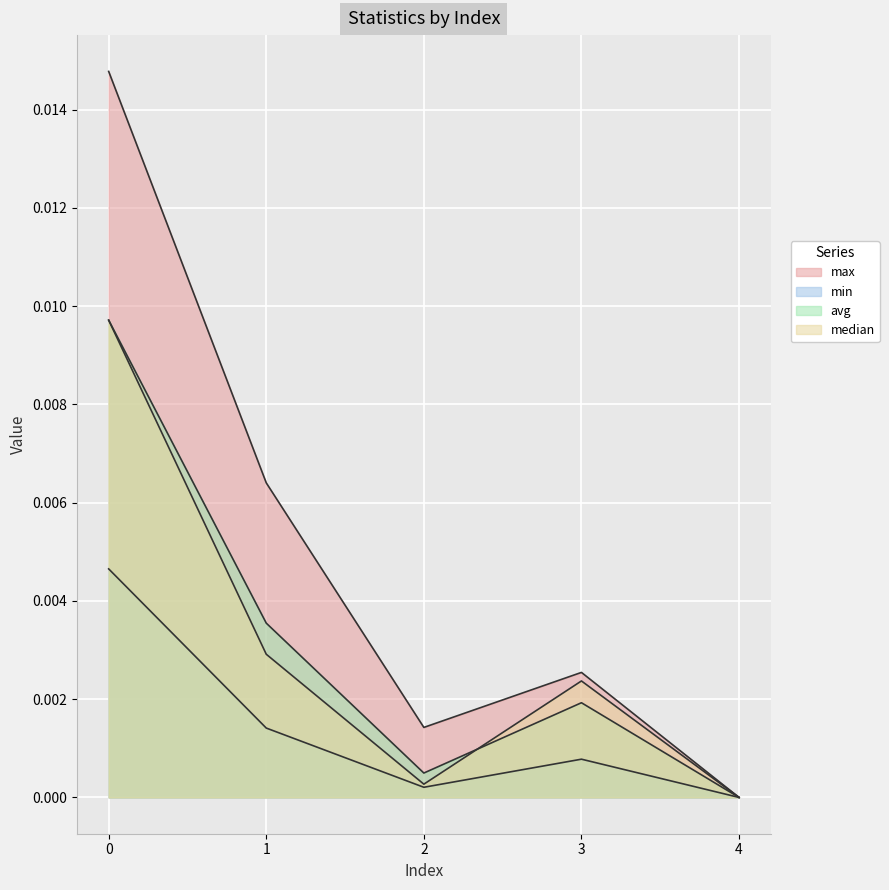

At which label is min closest to 0?

4